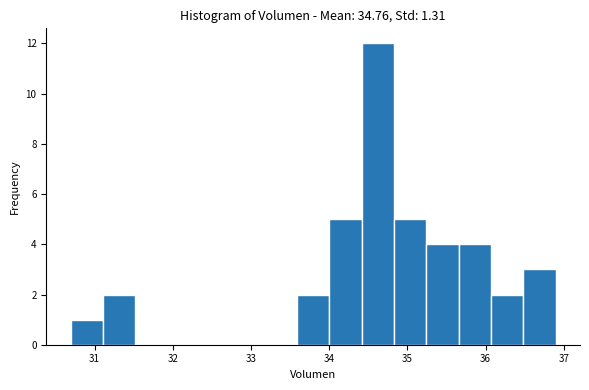

Reading left to right, transcribe this chart: for each bar, give the range it covers on the x-axis and its height. Neither the bar edges nor the heights are printed on the chart, so give them approximately, as read against the axes.

30.7 to 31.1: 1
31.1 to 31.5: 2
31.5 to 31.9: 0
31.9 to 32.3: 0
32.3 to 32.8: 0
32.8 to 33.2: 0
33.2 to 33.6: 0
33.6 to 34.0: 2
34.0 to 34.4: 5
34.4 to 34.8: 12
34.8 to 35.2: 5
35.2 to 35.7: 4
35.7 to 36.1: 4
36.1 to 36.5: 2
36.5 to 36.9: 3